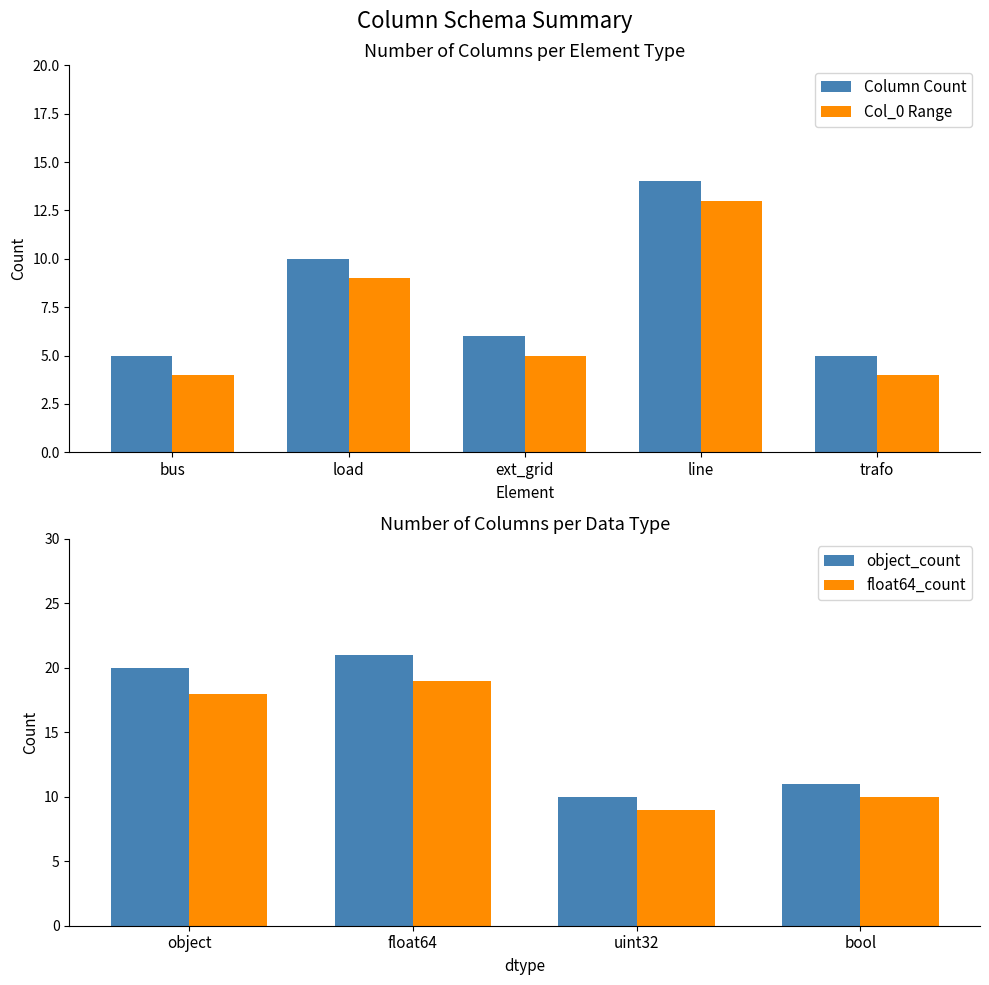

Where is Col_0 Range nearest to the value 8?

load